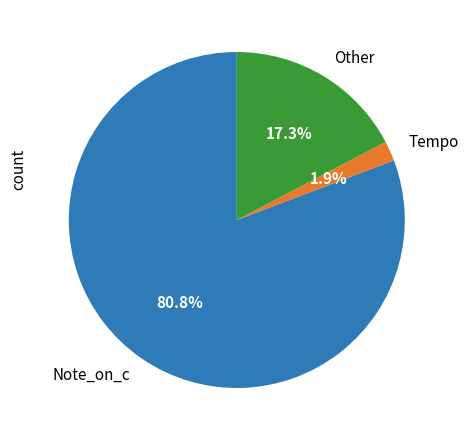

What percentage is NOT represented by Note_on_c?

19.2%